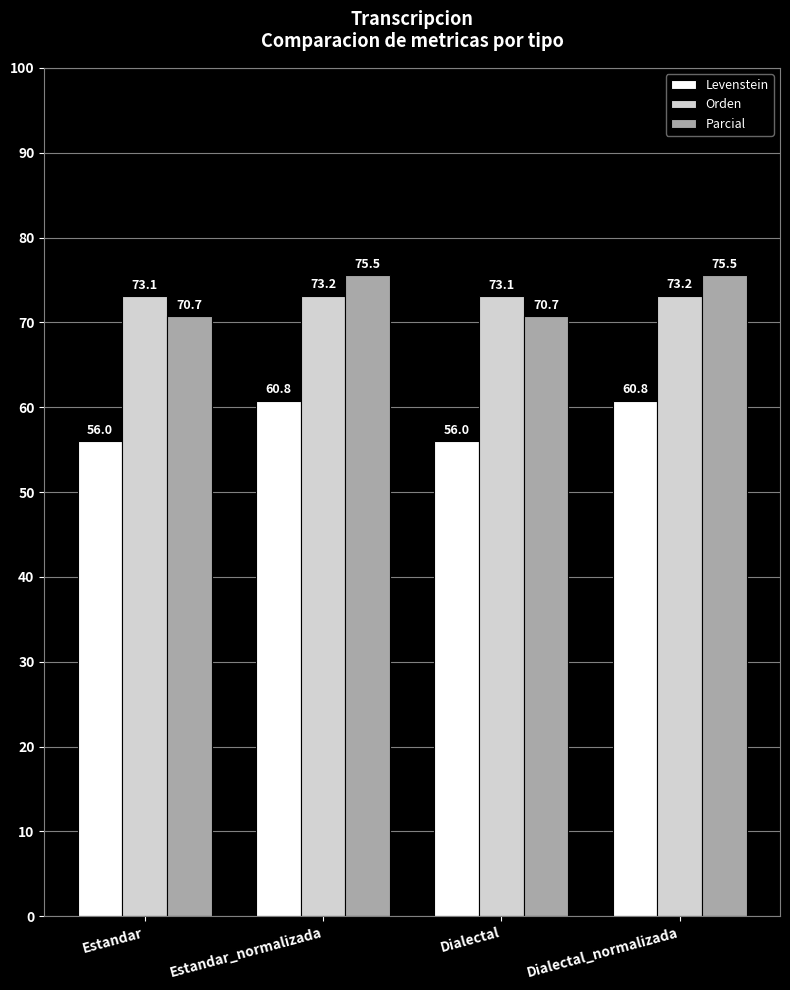

Rank the series by their maximum value, from lowest to highest.

Levenstein, Orden, Parcial